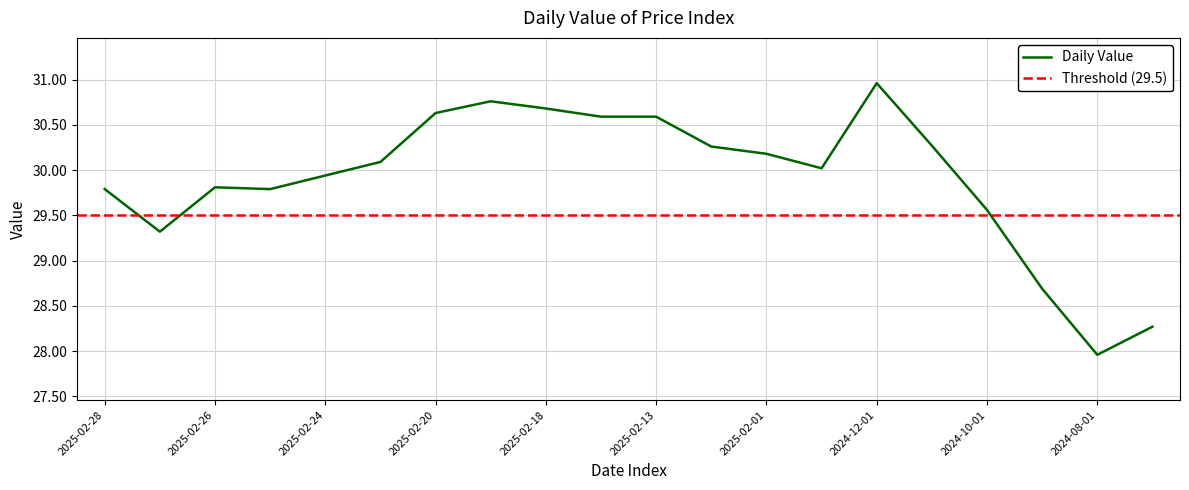

Which label corresponds to the smallest value in the chart?

2024-08-01